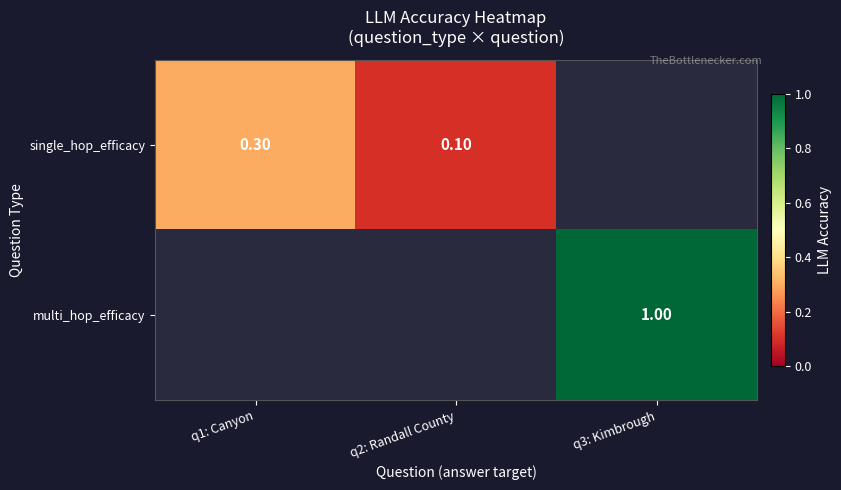

What is the sum of the single_hop_efficacy values at q2: Randall County and q1: Canyon?

0.4